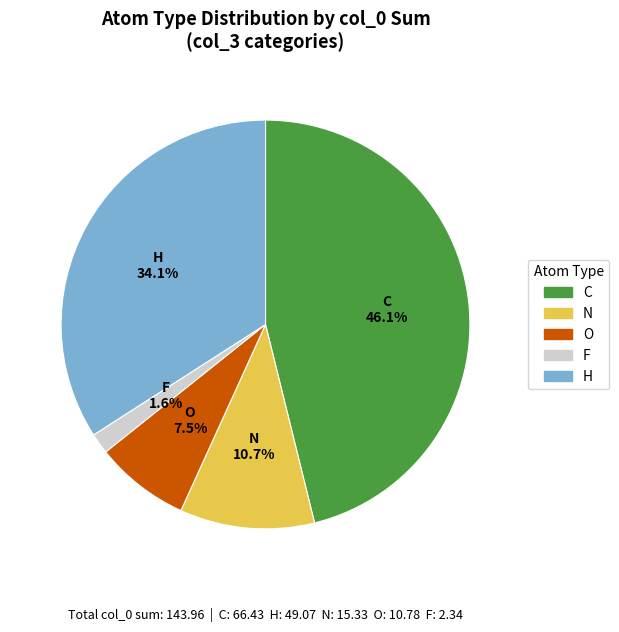

Is F the majority of the pie?

No